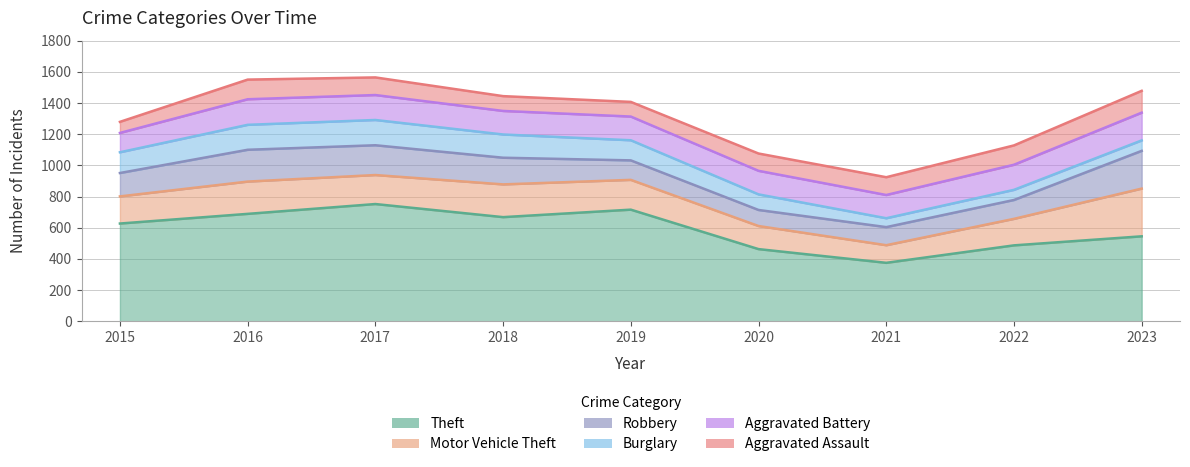

Which has a higher value, 2023 or 2022?

2023